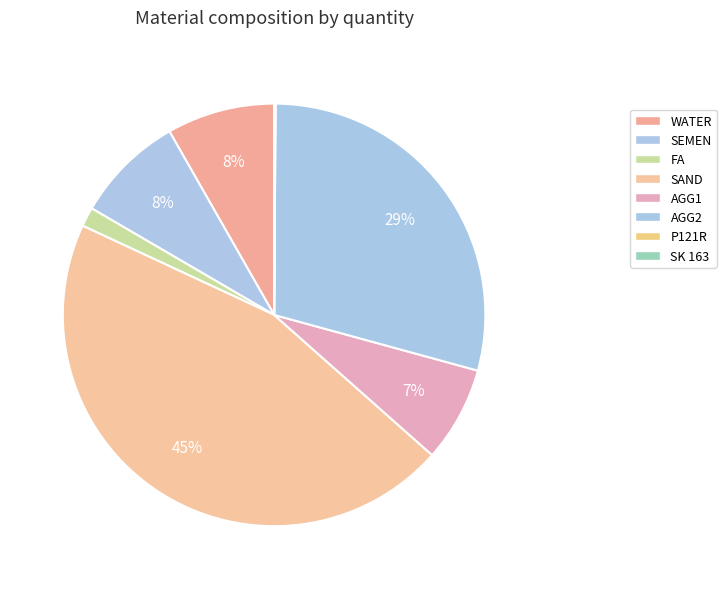

To the nearest percent, what is the difference between the largest and smallest slice percentages?

45%